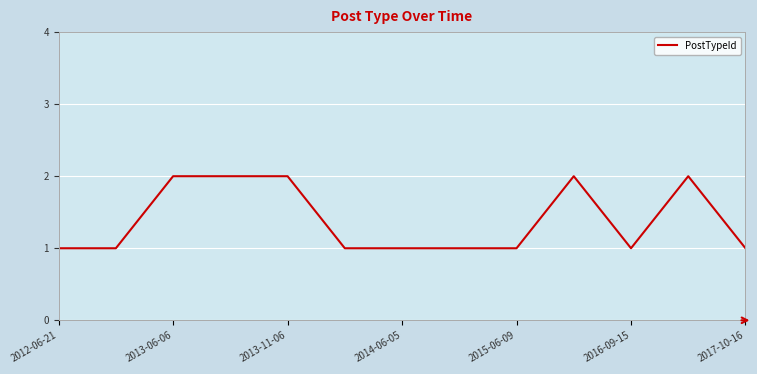

Does the chart display data point markers on the line(s)?

No